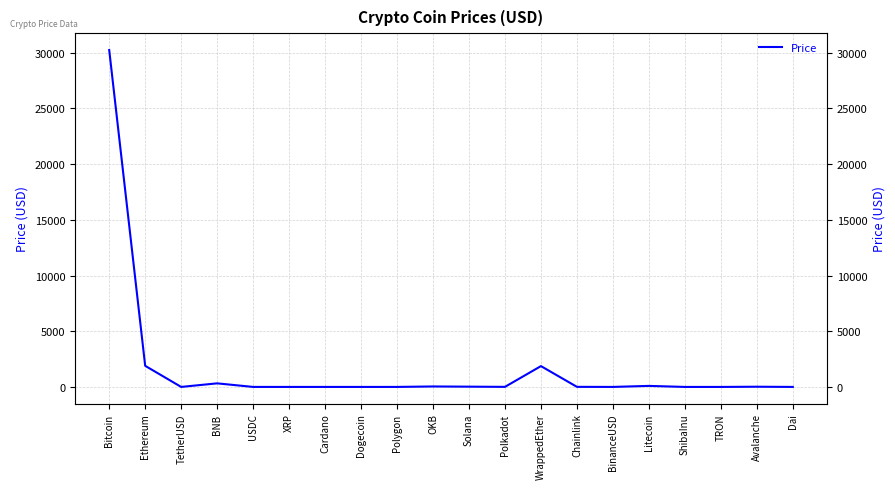

Reading left to right, transcribe all the data shown in this chart.

30237.5	1895.2	1.0	321.1	1.0	0.5	0.4	0.1	1.1	42.3	24.2	6.4	1869.4	7.3	1.0	92.8	0.0	0.1	18.4	1.0